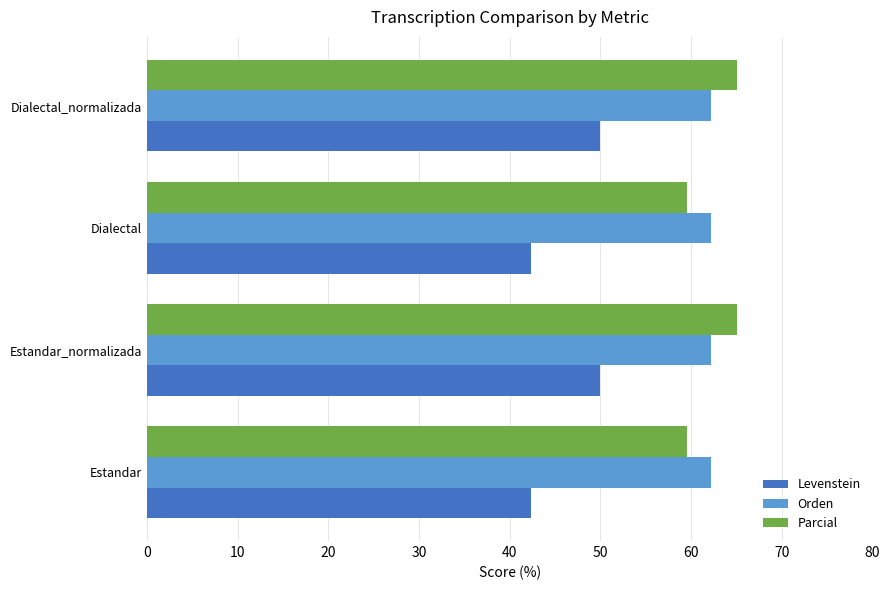

At how many categories does at least one series exceed 52?

4